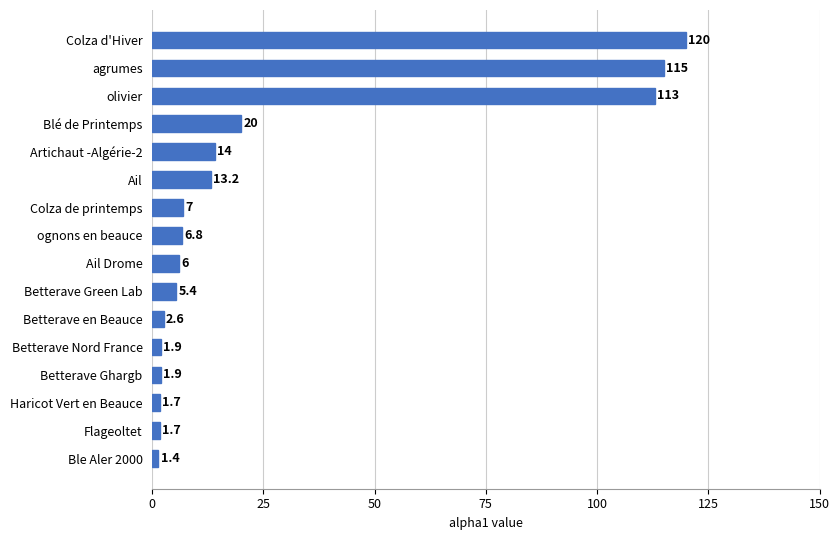

What is the approximate value at Ail?

13.2